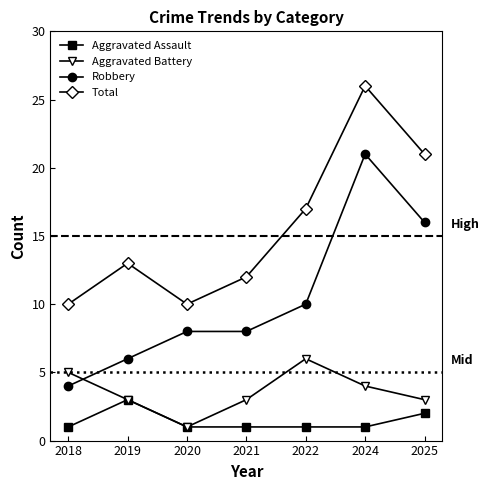

Rank the series by their average value, from lowest to highest.

Aggravated Assault, Aggravated Battery, Robbery, Total